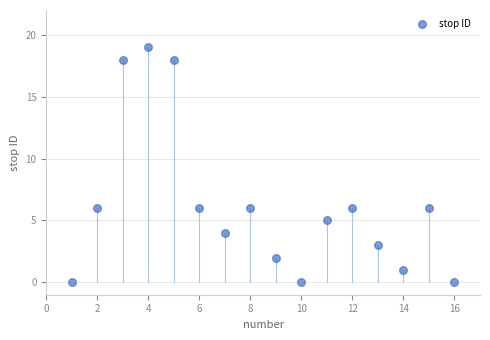

What is the range of X values (max minus min)?

15